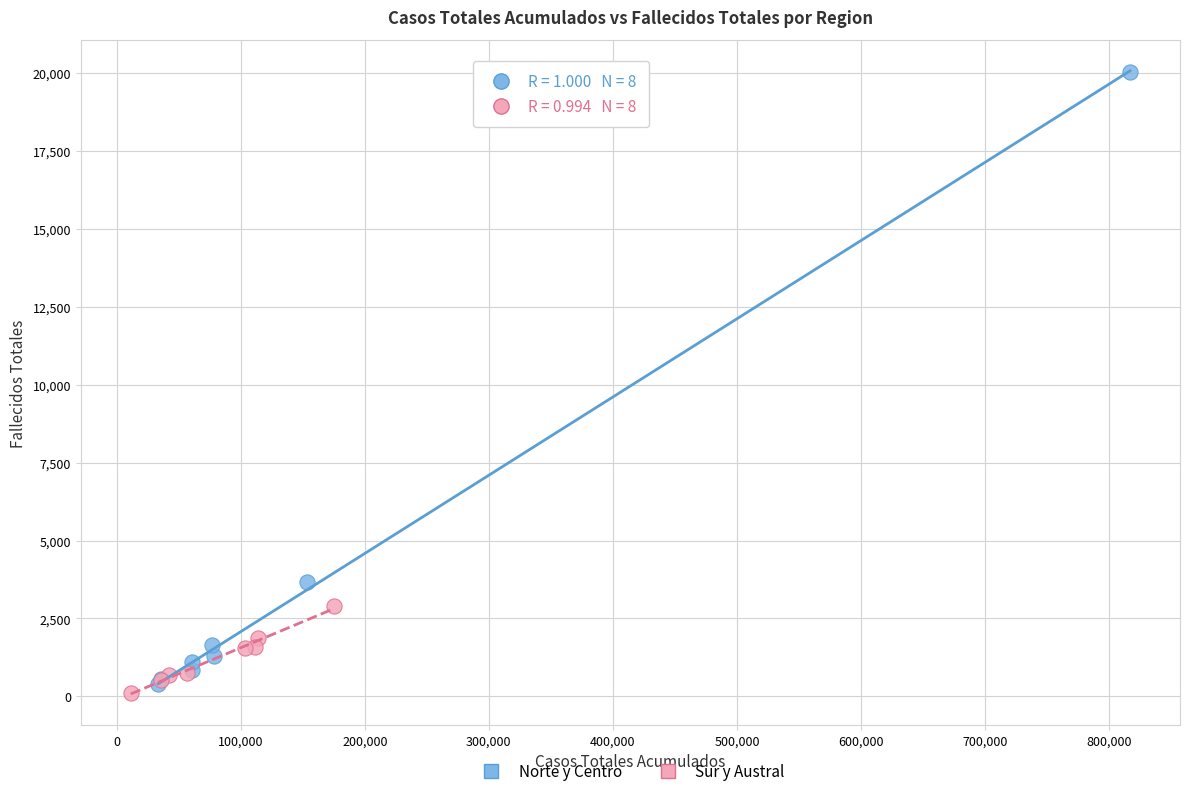

What are all the series names shown in the legend?

Norte y Centro, Sur y Austral